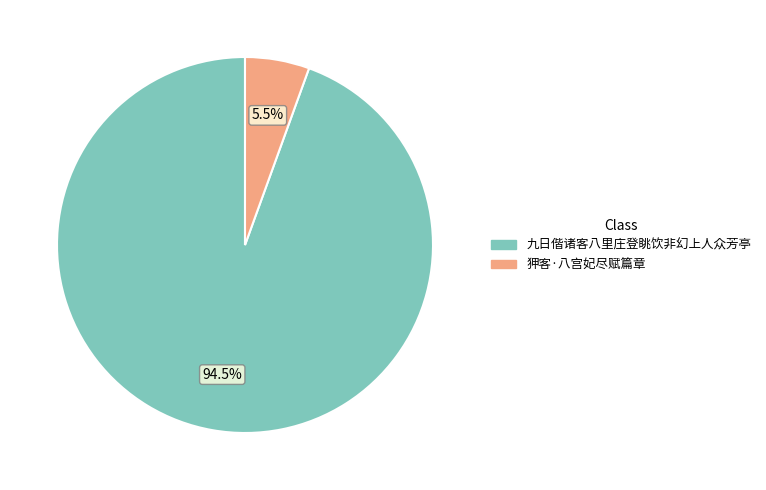

How many segments does this pie chart have?

2